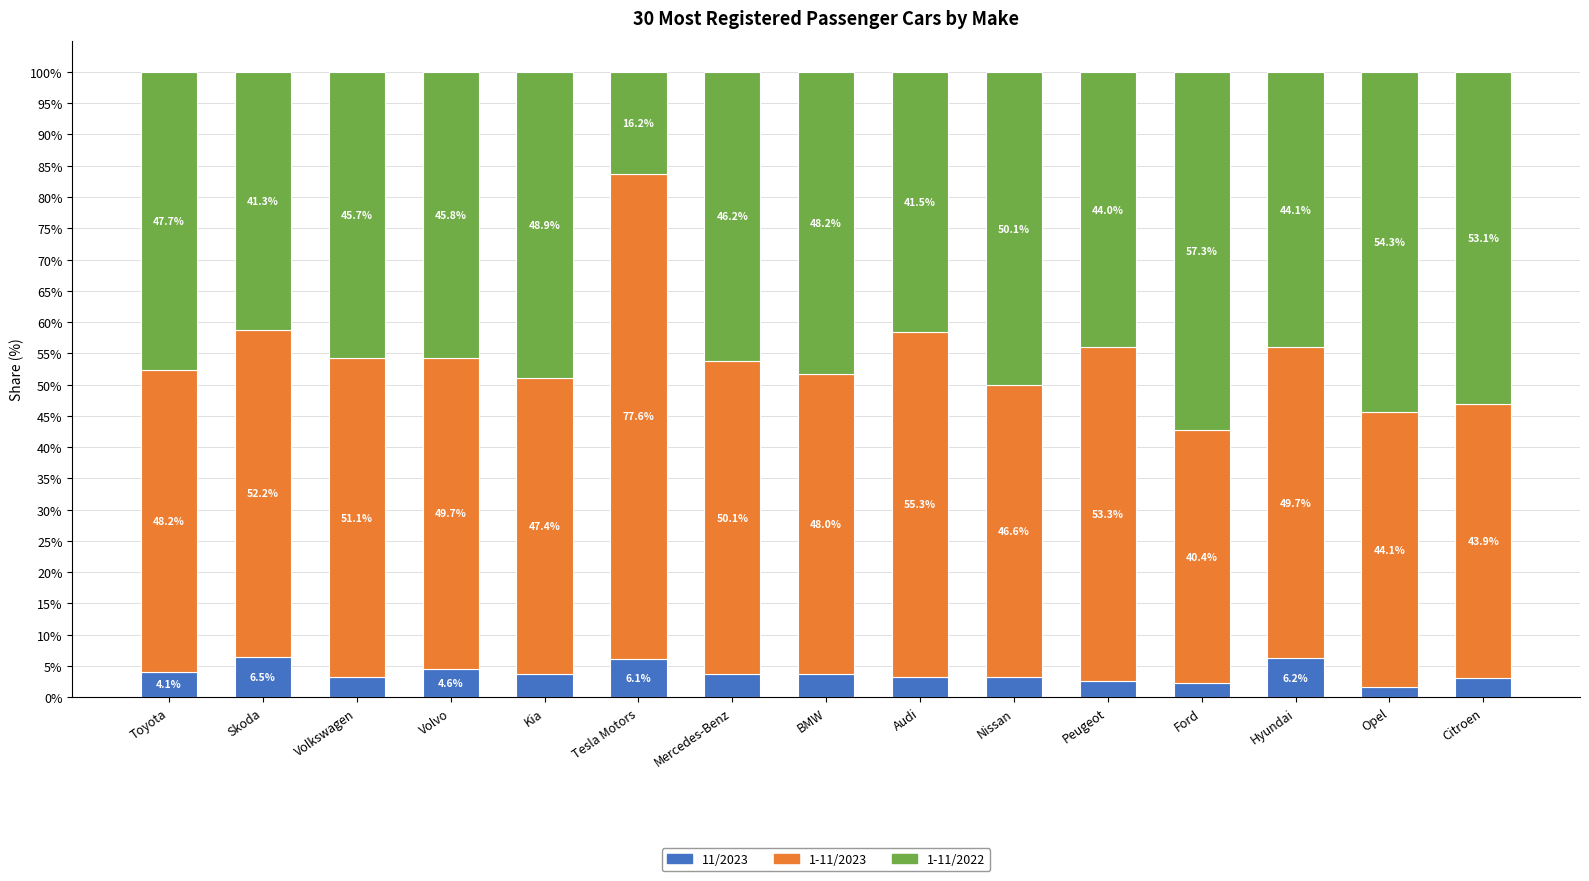

Where does the 11/2023 series first go above 3?

Toyota